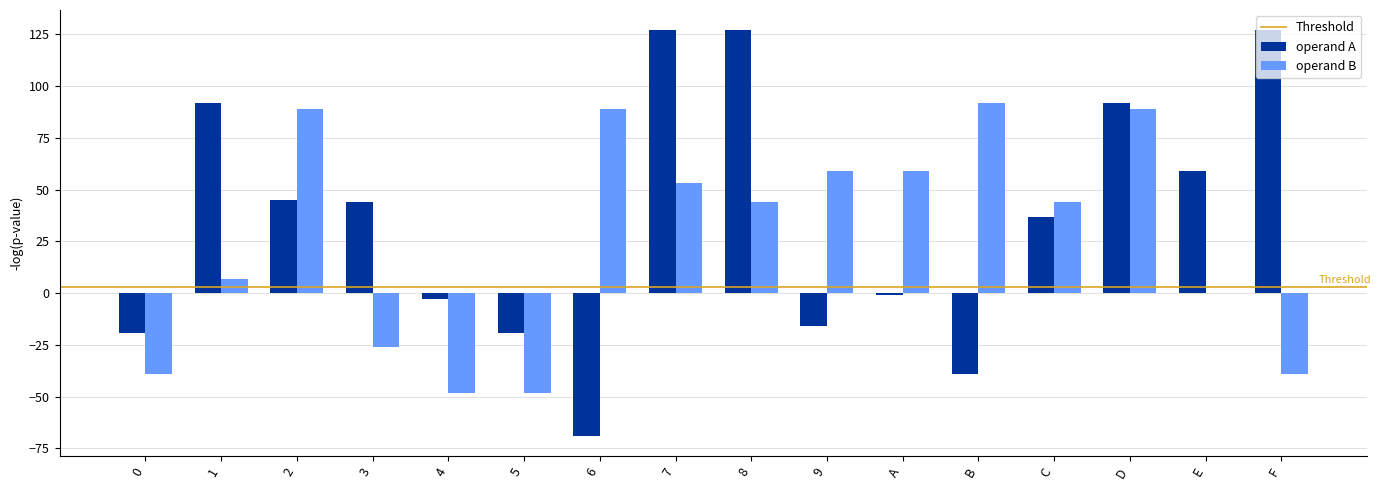

What is the sum of all operand B values?

425